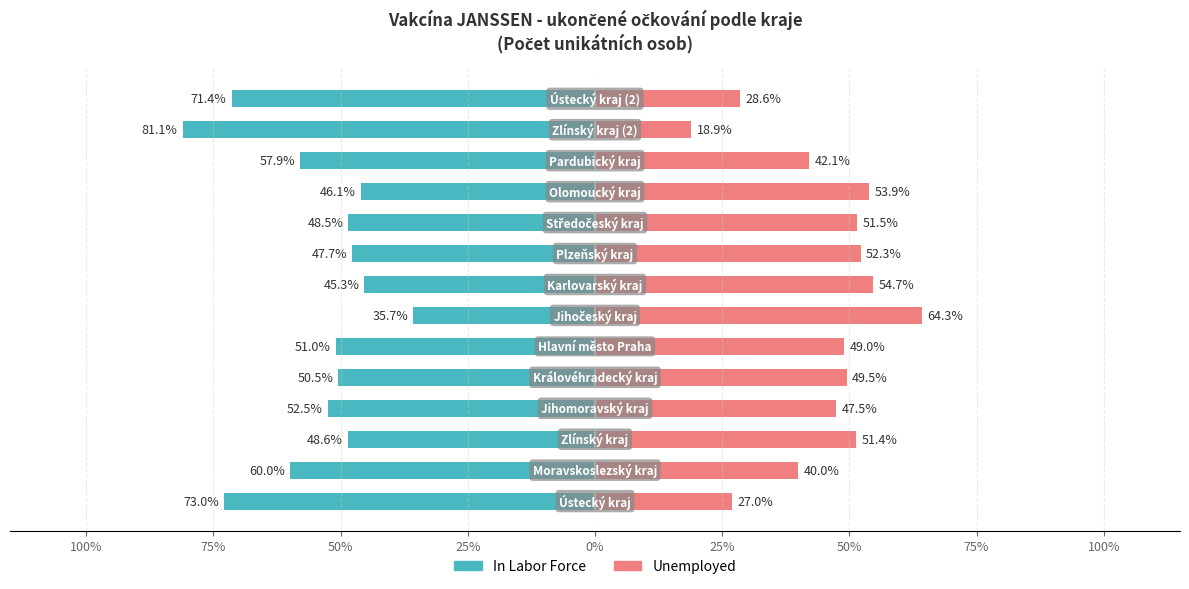

At how many categories does at least one series exceed -79?

14